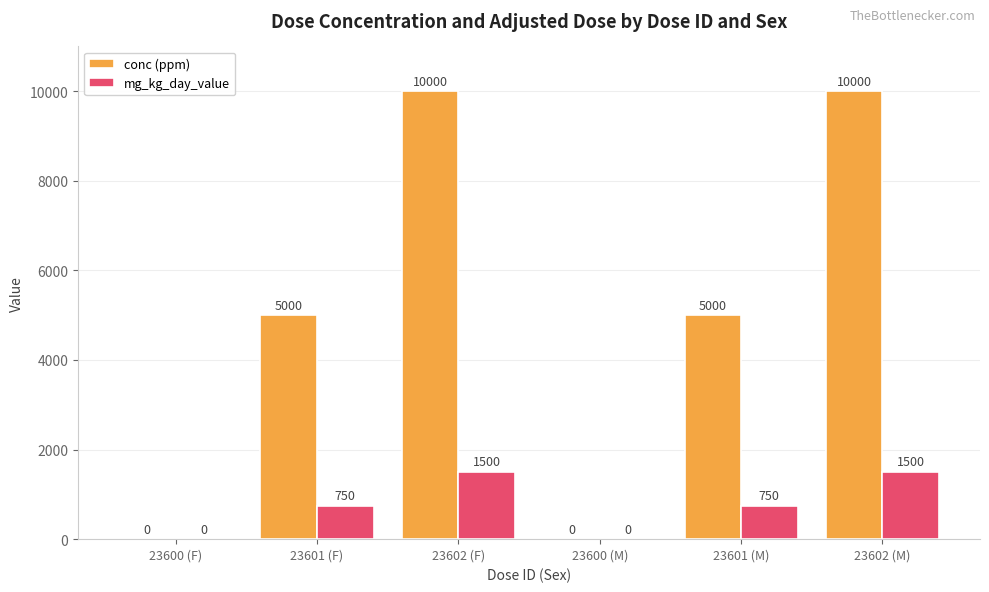

What is the sum of the conc (ppm) values at 23602 (F) and 23600 (M)?

10000